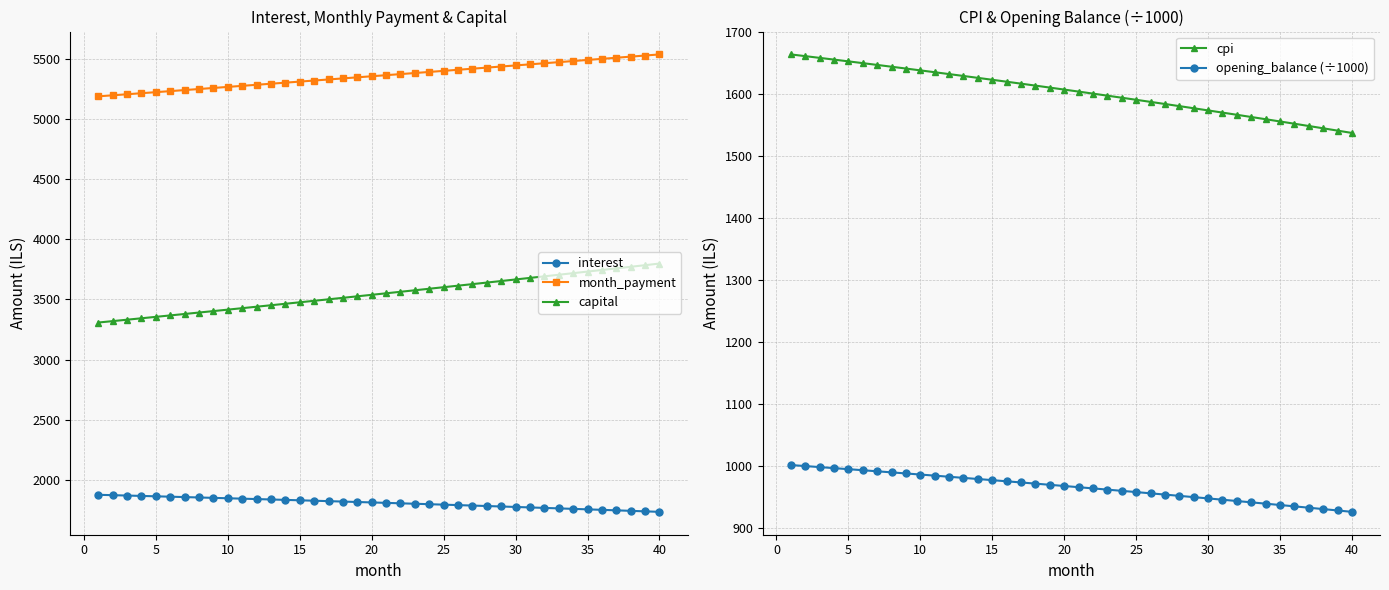

True or false: opening_balance (÷1000) and cpi cross at least once.

False